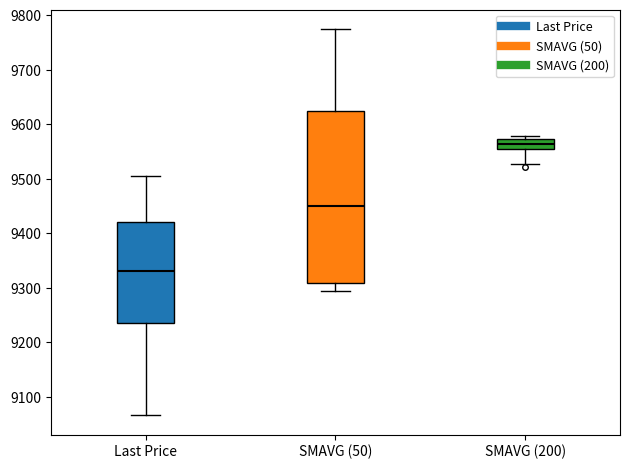

Reading left to right, read every box against the y-axis: the position of its median line, the range the box covers, and the ends of its whiskers. The values are not printed on the chart, so give them approximately, as read against the axis.

Last Price: median 9330, box 9240 to 9420, whiskers 9070 to 9510
SMAVG (50): median 9450, box 9310 to 9620, whiskers 9290 to 9780
SMAVG (200): median 9560, box 9550 to 9570, whiskers 9530 to 9580